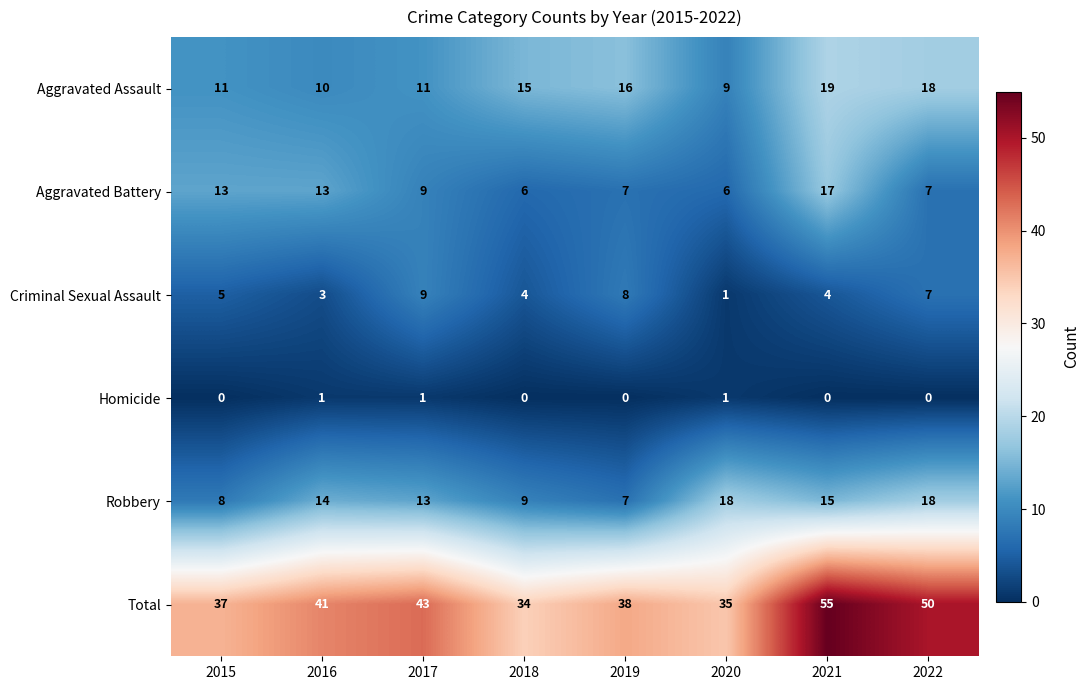

Which series has the largest total across all categories?

Total